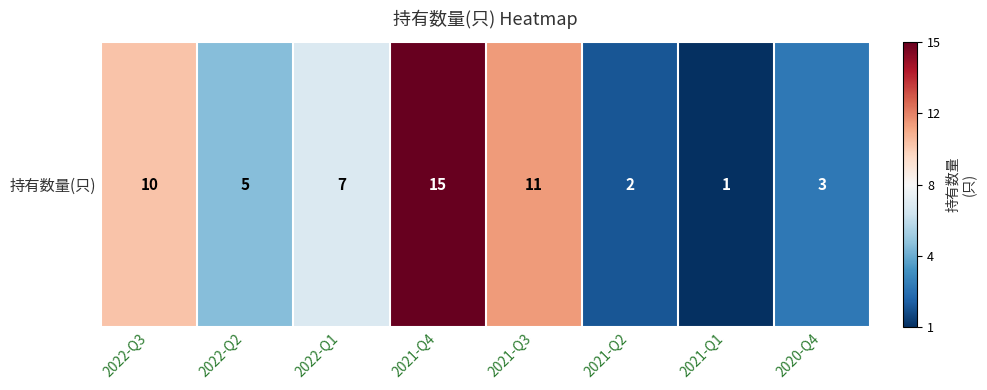

Rank the categories by value from highest to lowest.

2021-Q4, 2021-Q3, 2022-Q3, 2022-Q1, 2022-Q2, 2020-Q4, 2021-Q2, 2021-Q1